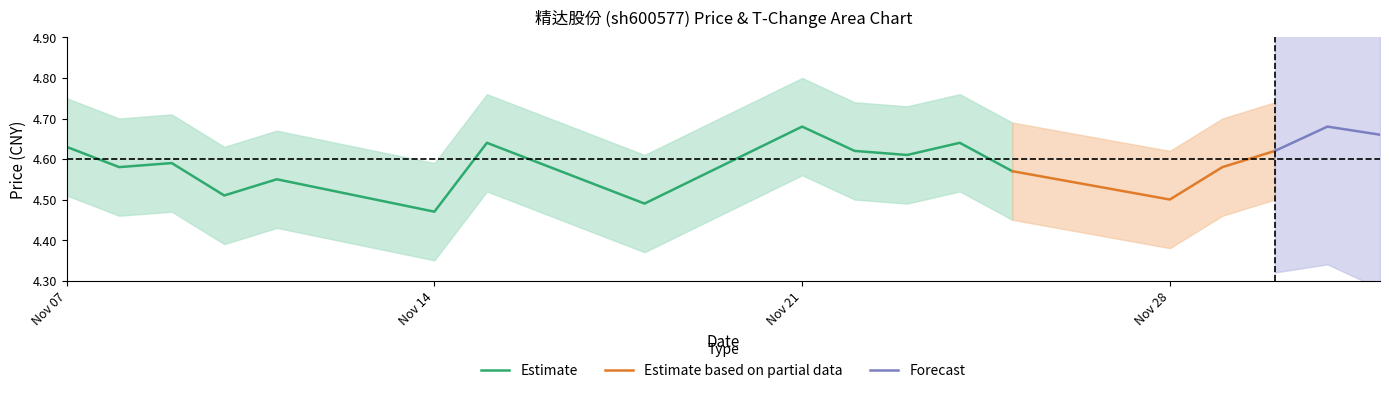

True or false: t_change_upper and price intersect in this chart.

False